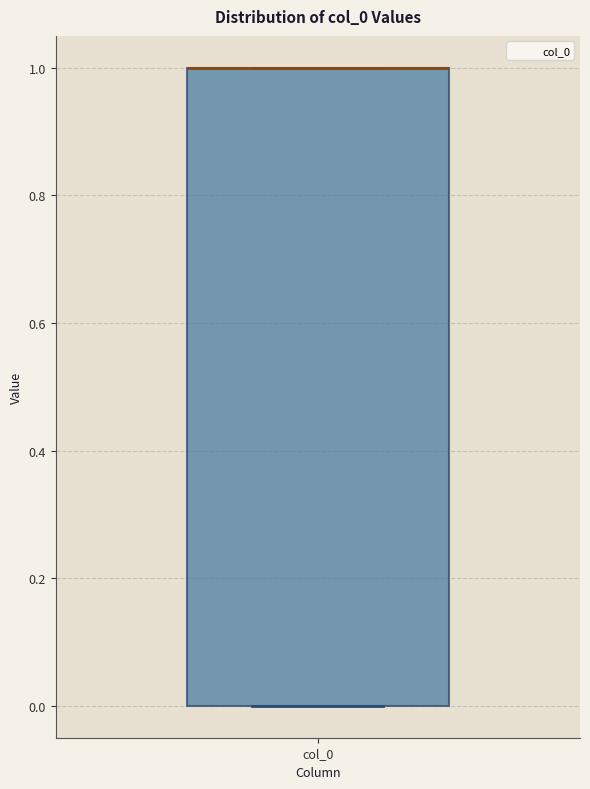

Where is the lower edge of the box for col_0 on the y-axis? The values are not printed on the chart, so give them approximately, as read against the axis.

0